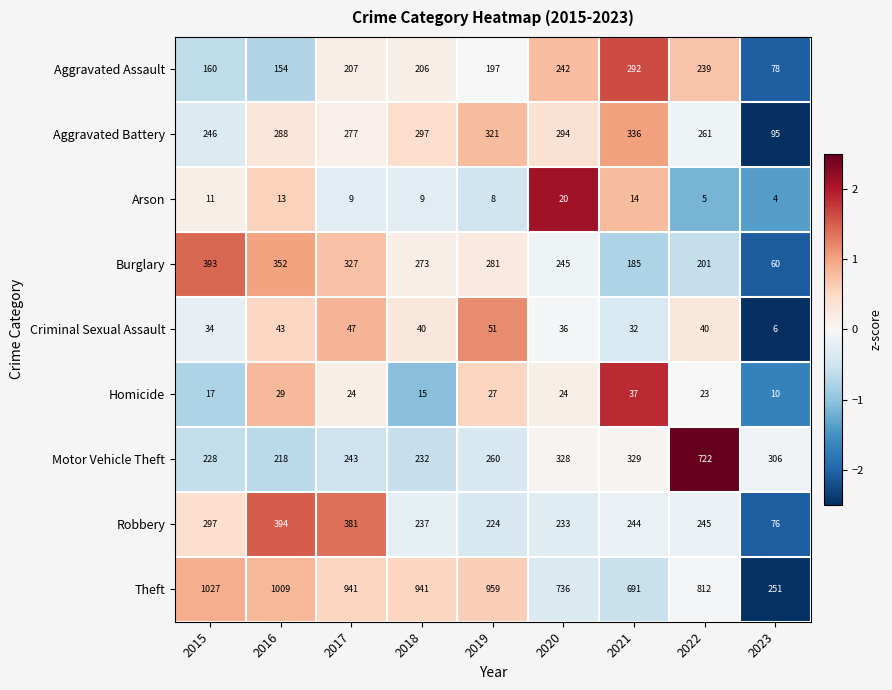

Is it true that Homicide equals 52 at 2021?

False